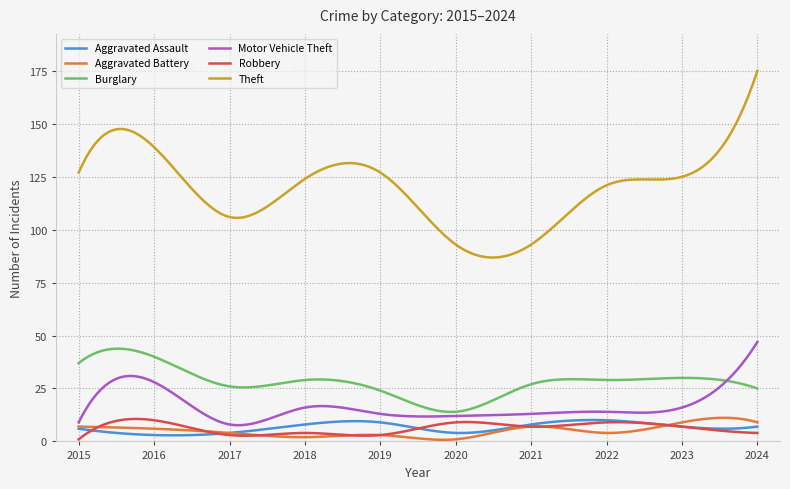

In Theft, how many points are lower than both neighbors (excluding endpoints)?

3